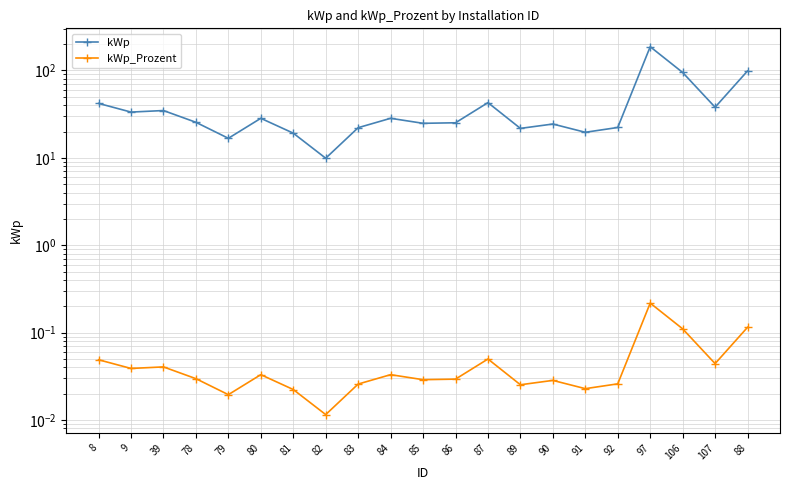

Reading right to left, what are all the values shown in this chart?

kWp: 98.8	38.0	94.9	187.0	22.3	19.6	24.4	21.7	42.8	25.2	24.8	28.4	22.1	9.9	19.2	28.4	16.7	25.5	34.8	33.4	42.0
kWp_Prozent: 0.1	0.0	0.1	0.2	0.0	0.0	0.0	0.0	0.0	0.0	0.0	0.0	0.0	0.0	0.0	0.0	0.0	0.0	0.0	0.0	0.0